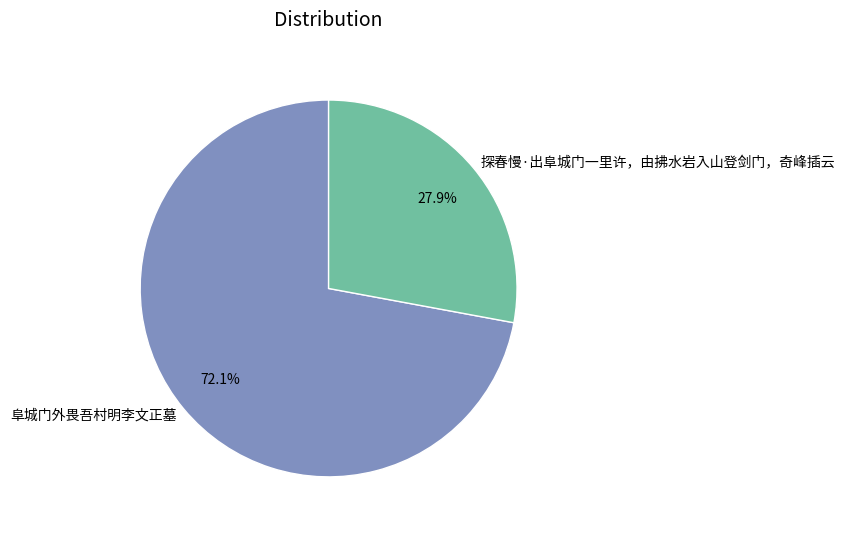

What is the largest slice in the pie chart?

阜城门外畏吾村明李文正墓